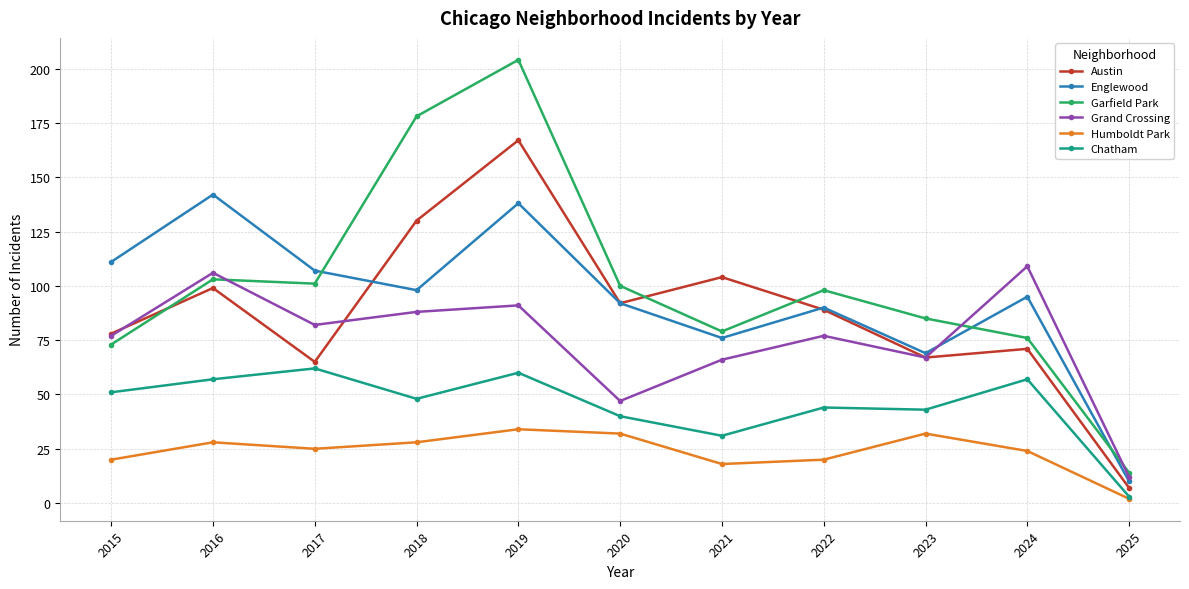

Between 2015 and 2018, which series saw the biggest shift?

Garfield Park